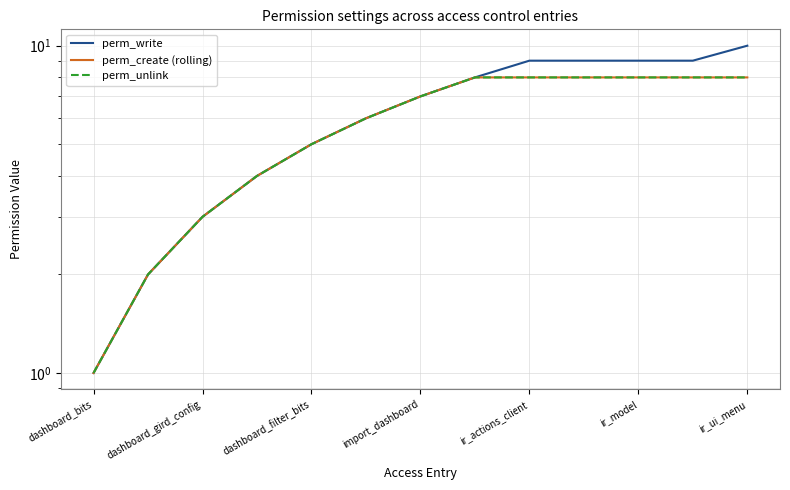

What is the difference between the maximum and minimum values in the perm_write series?

9